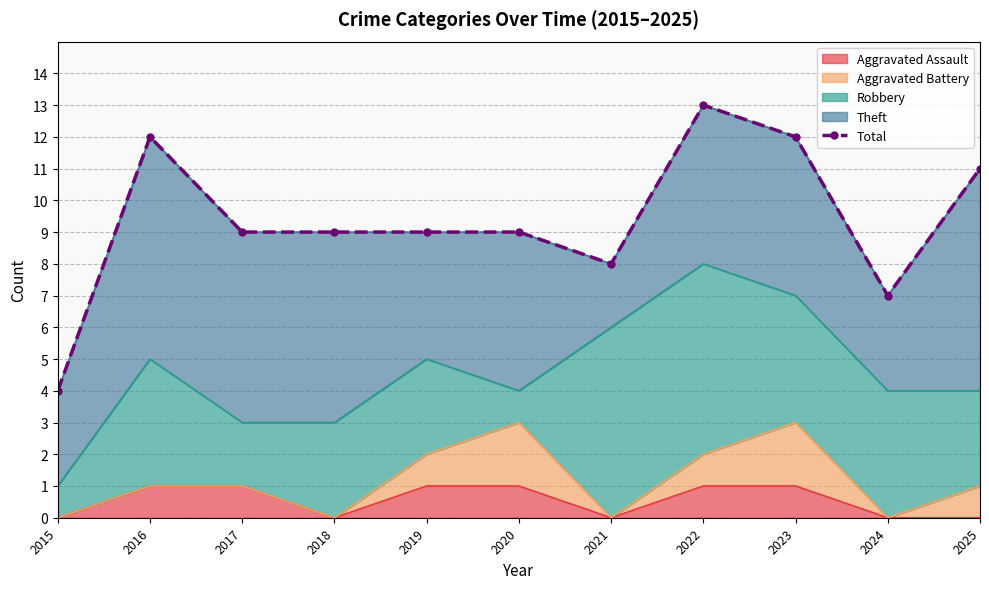

At which category does the chart reach its peak across all series?

2022